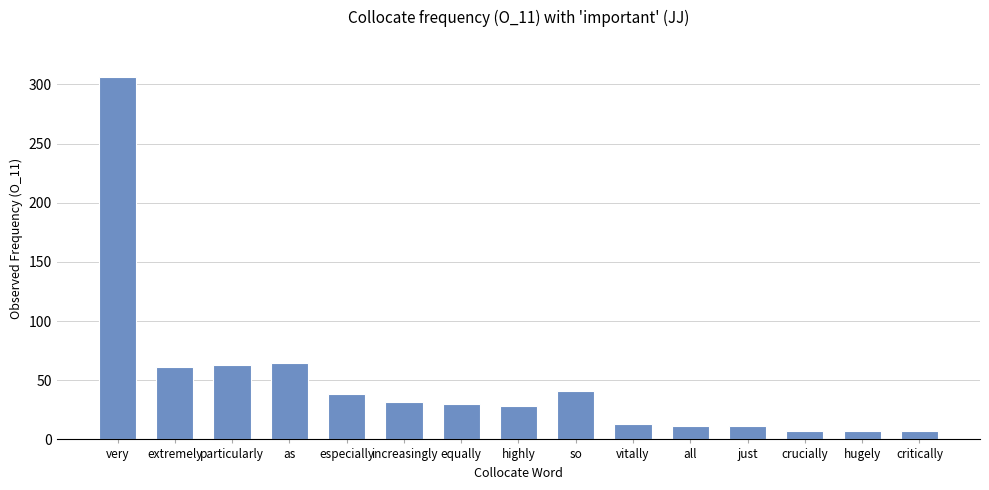

What is the greatest value displayed?

306